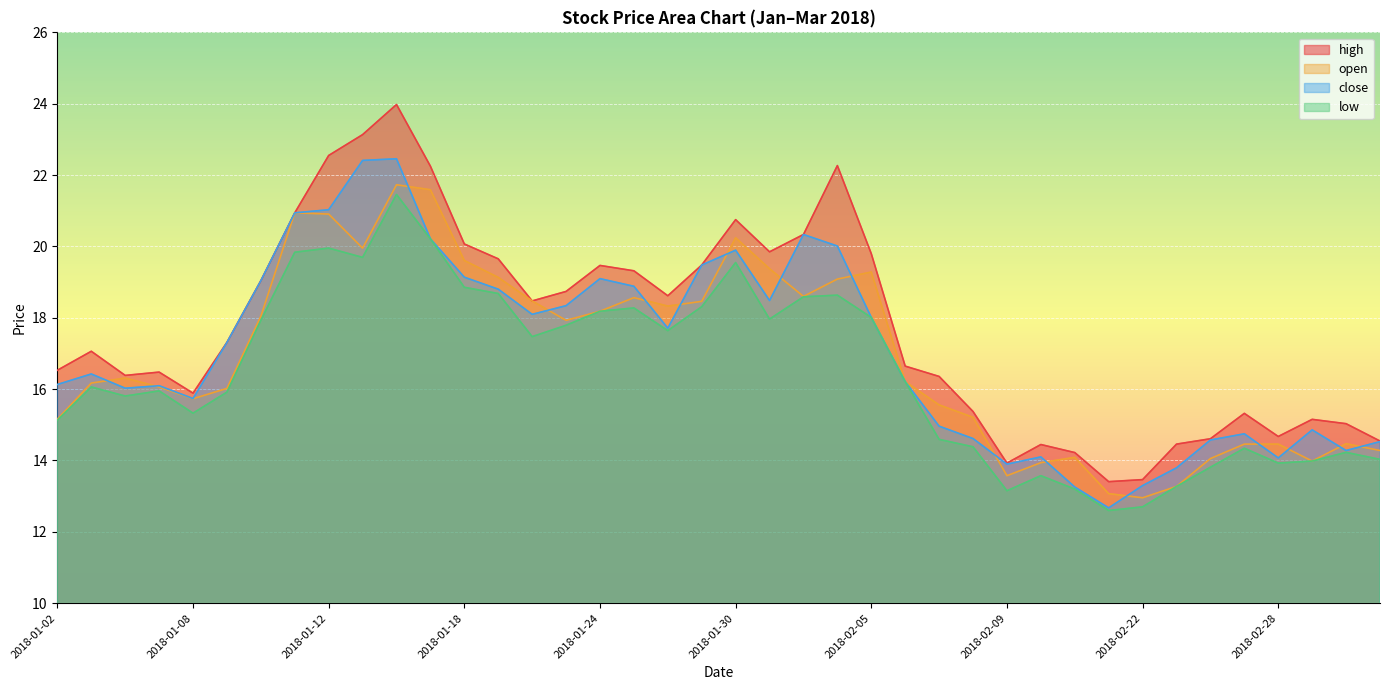

Which has a higher value, 2018-01-05 or 2018-01-15?

2018-01-15